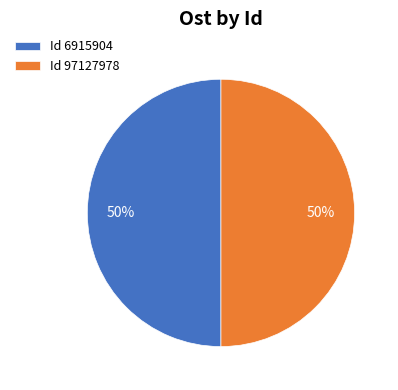

Combined, do Id 97127978 and Id 6915904 account for over 50%?

Yes